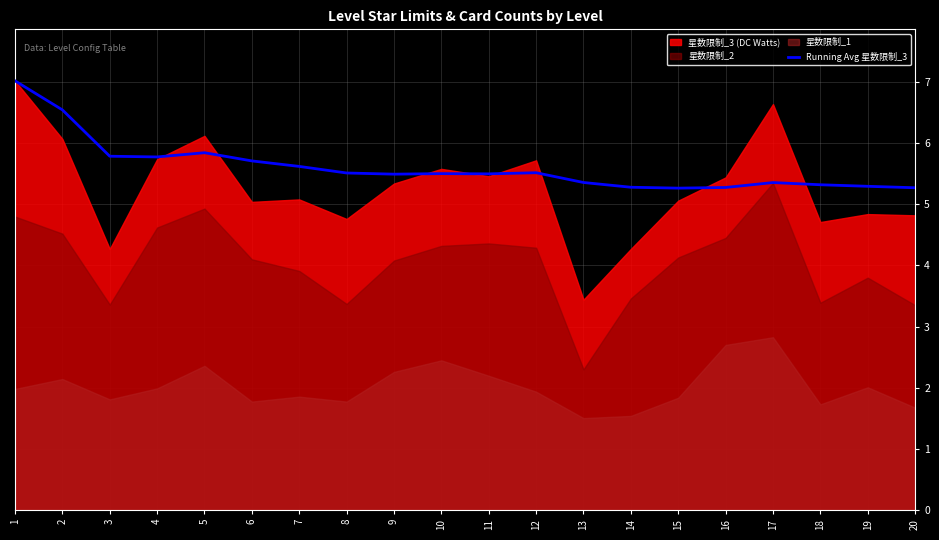

What is the change in value from 11 to 20?

-0.2